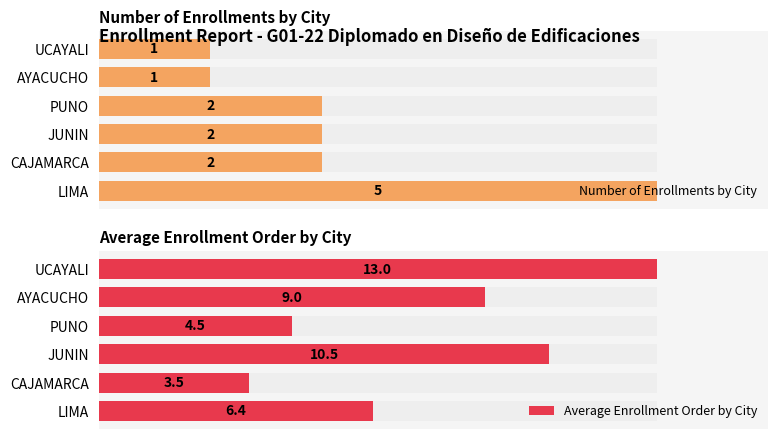

What is the maximum value for Number of Enrollments by City?

5.0